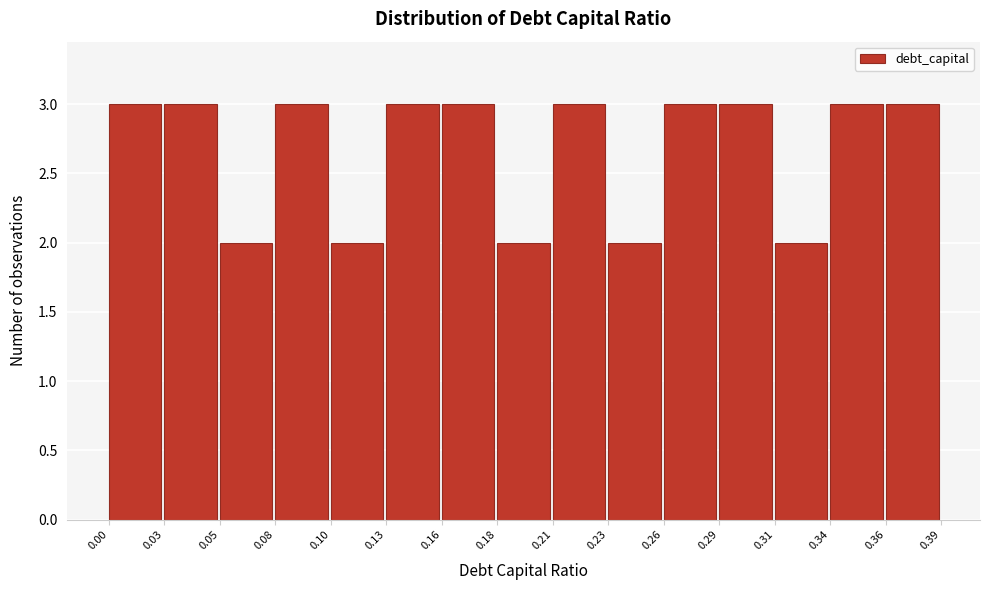

How tall is the bar that spans 0.08 to 0.10 on the x-axis? The values are not printed on the chart, so give them approximately, as read against the axis.

3